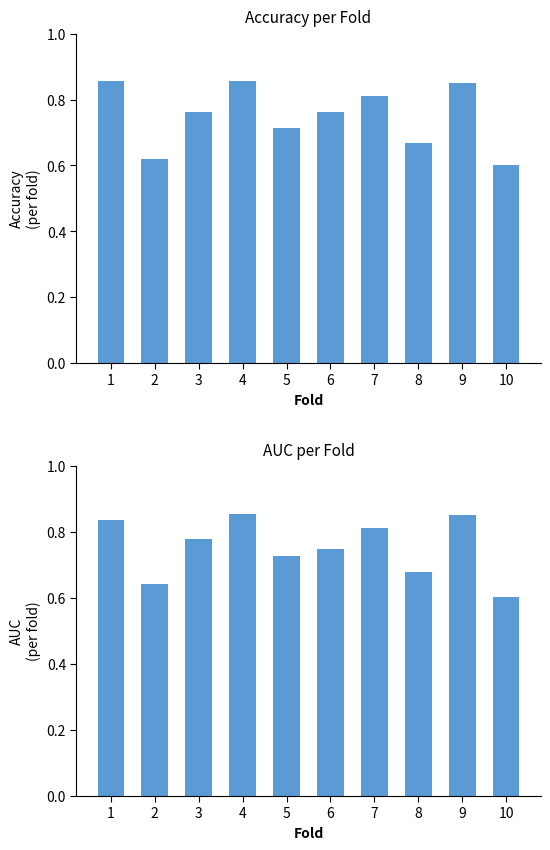

Which has a higher value, 10 or 4?

4